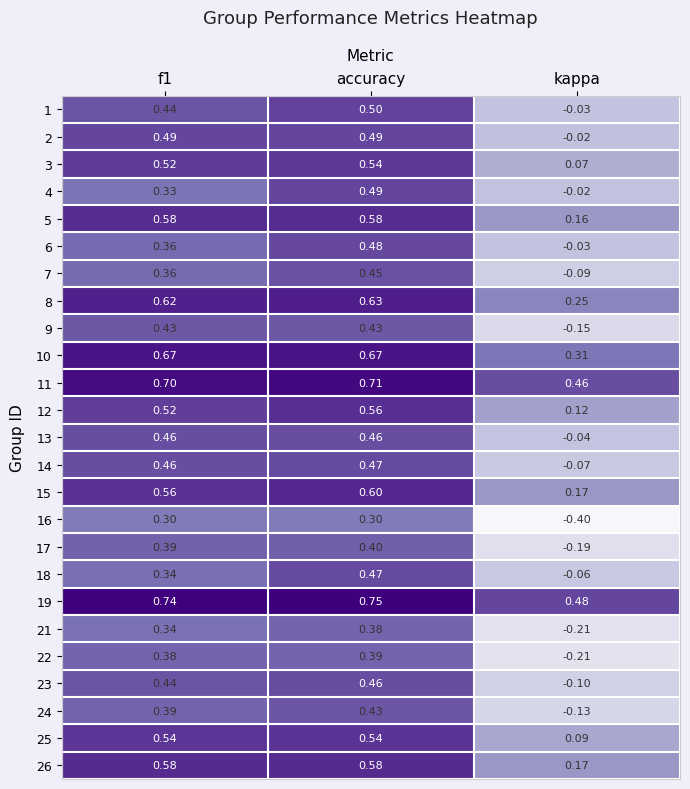

How many values in 16 are above zero?

2